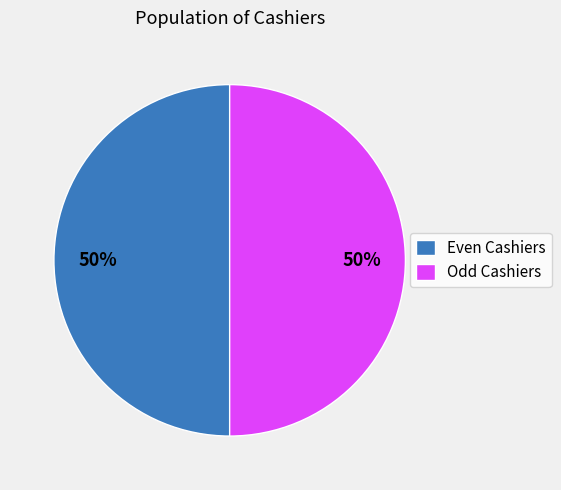

How many slices are in this pie chart?

2